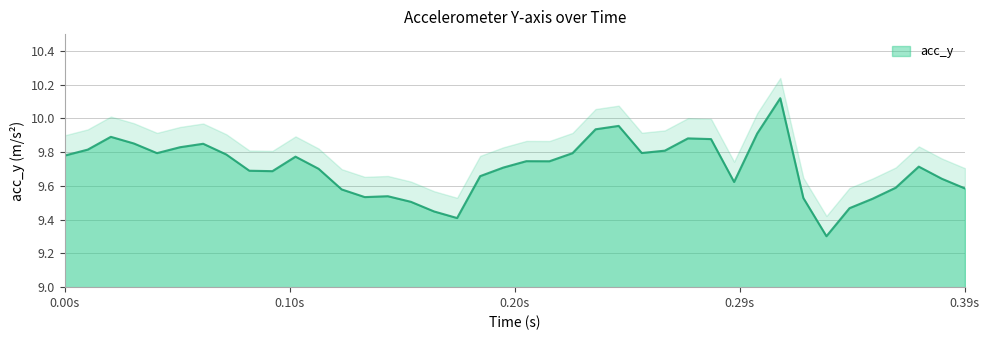

Is it true that acc_y equals 15.7 at 0.39s?

False